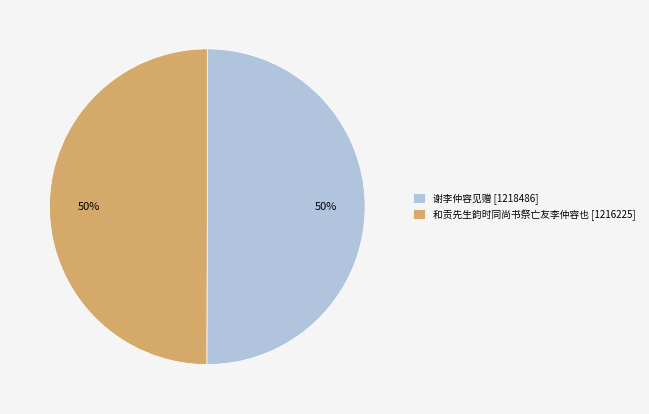

What is the ratio of the value at 谢李仲容见赠 to the value at 和贡先生韵时同尚书祭亡友李仲容也?

1.0